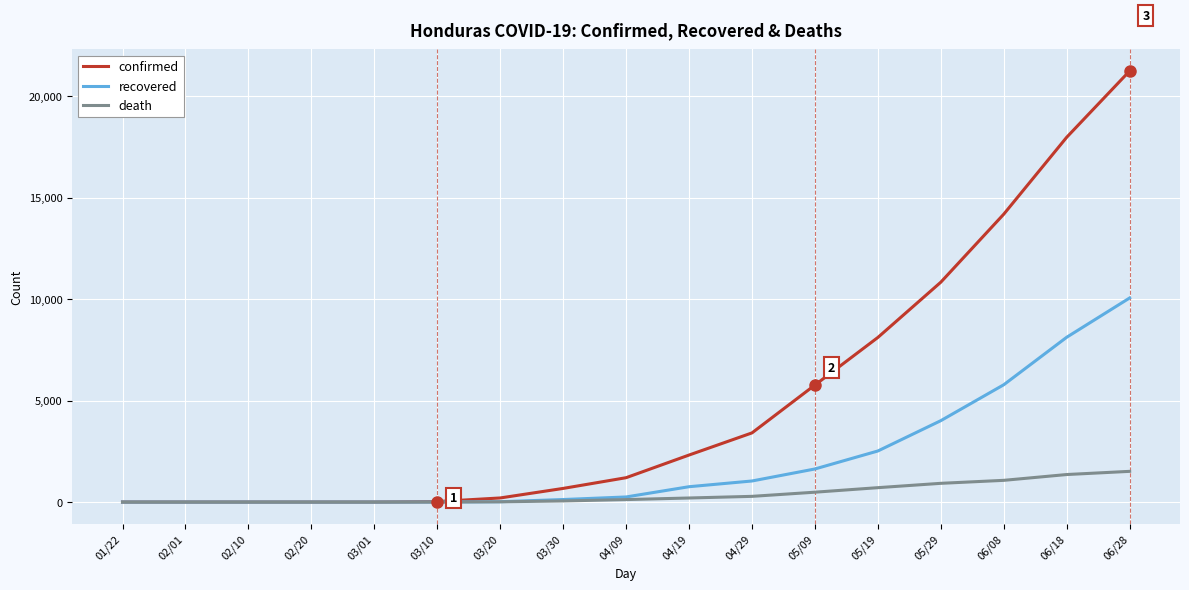

What are all the series names shown in the legend?

confirmed, recovered, death